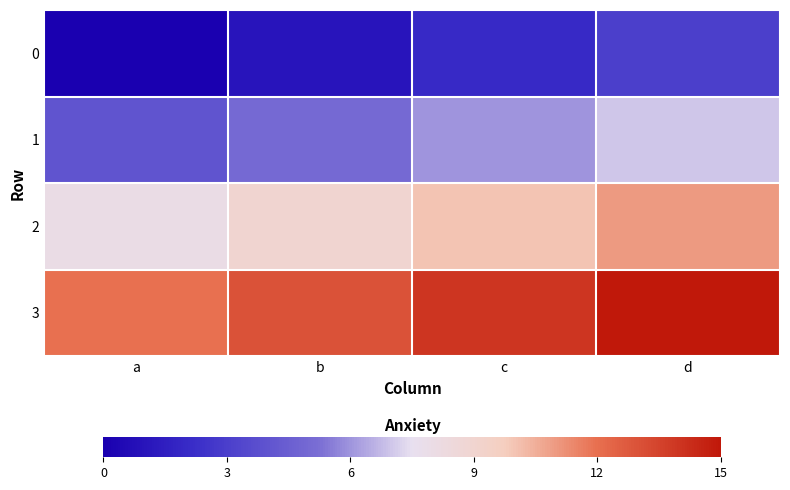

What is the greatest value displayed?

15